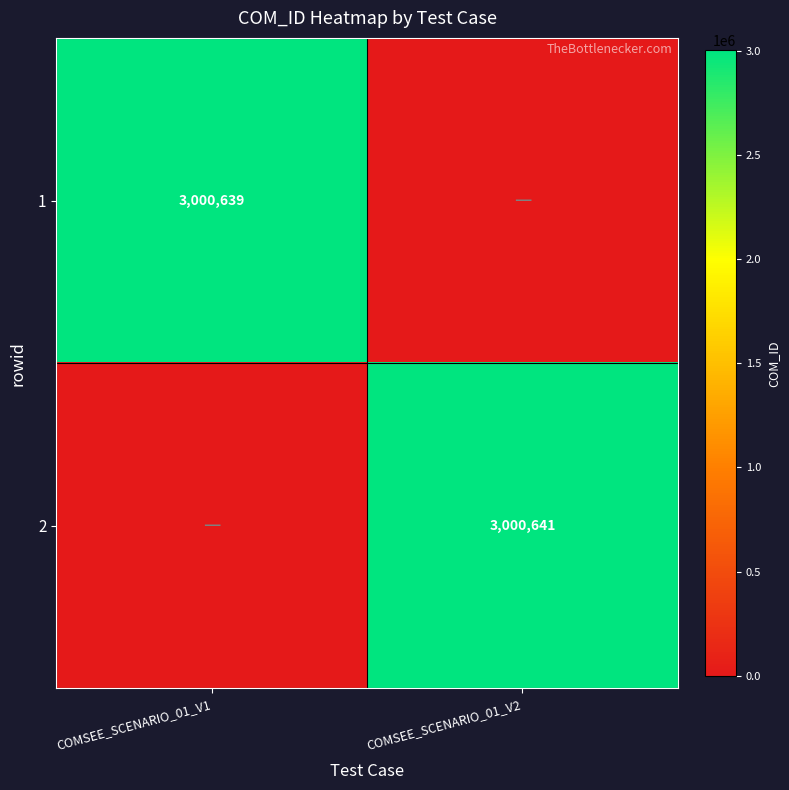

Is it true that 1 equals 3000639 at COMSEE_SCENARIO_01_V1?

True